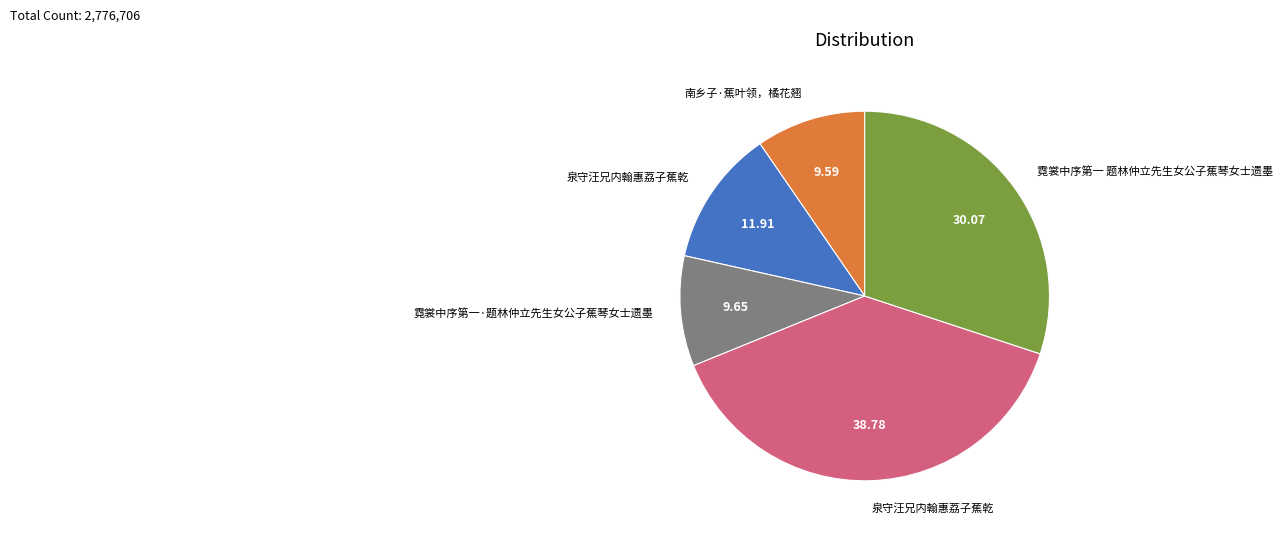

Is there a majority slice in this chart?

No